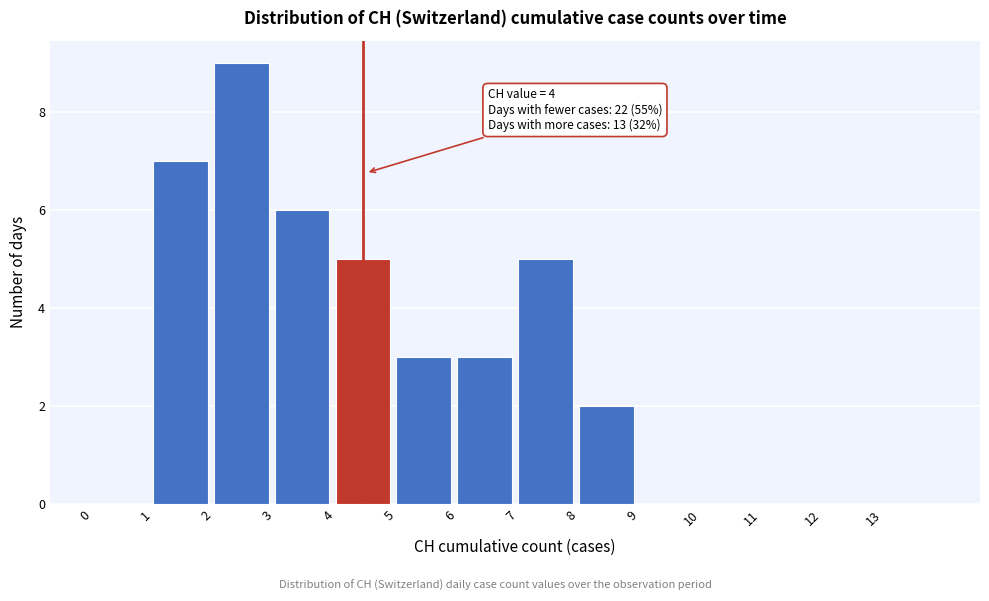

Over which range of the x-axis is the bar tallest?

2 to 3